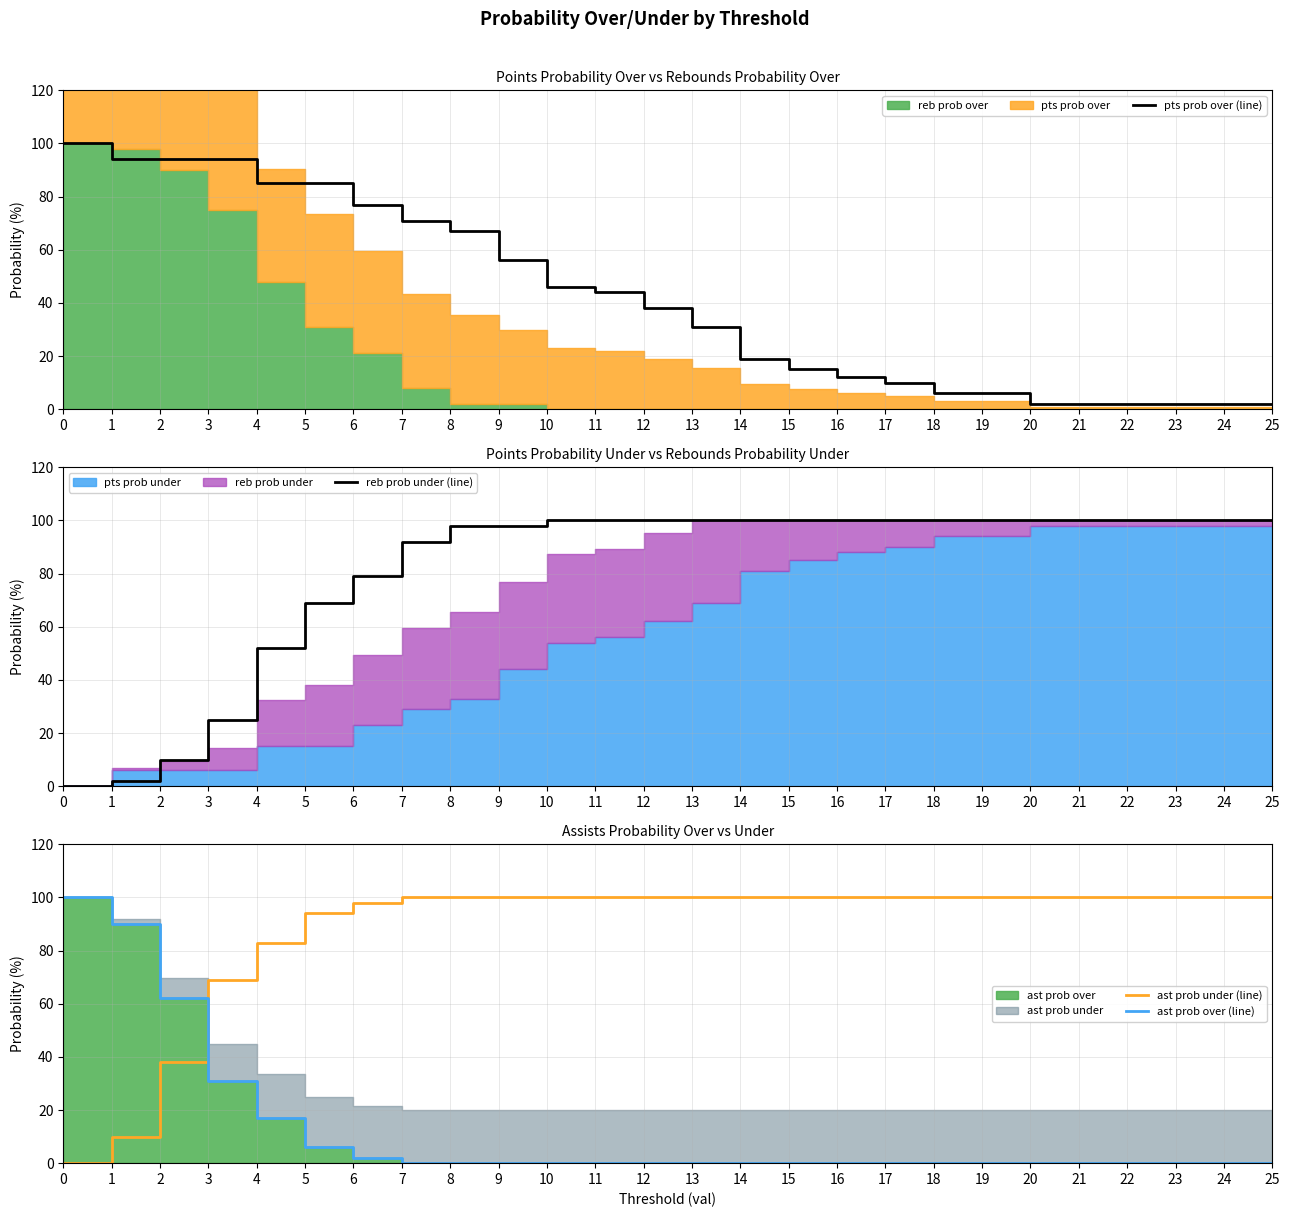

What is the sum of all ast prob under (line) values?

2292